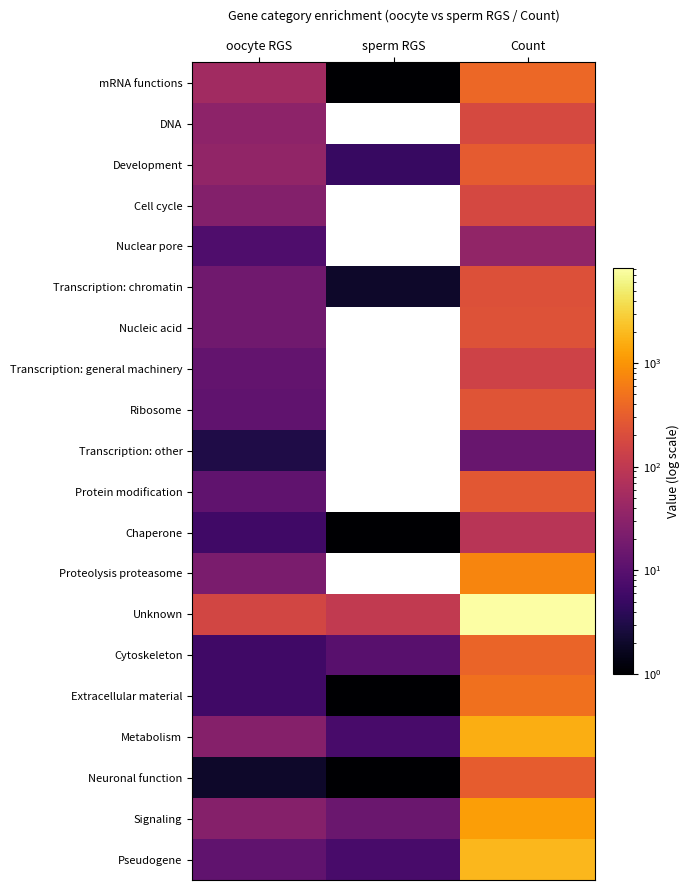

Is the value of mRNA functions at oocyte RGS greater than the value of Neuronal function at sperm RGS?

Yes